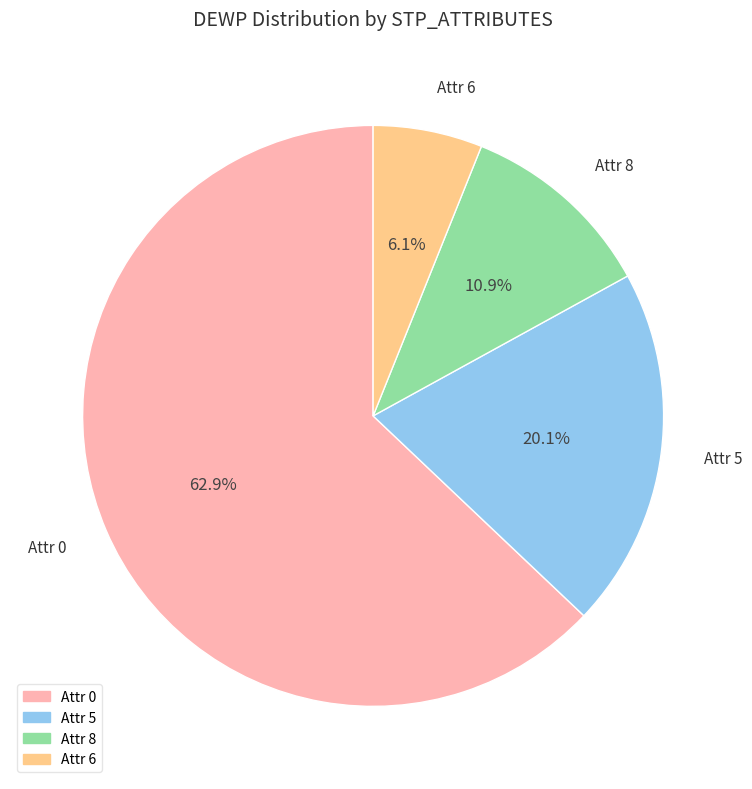

What is the majority slice?

Attr 0